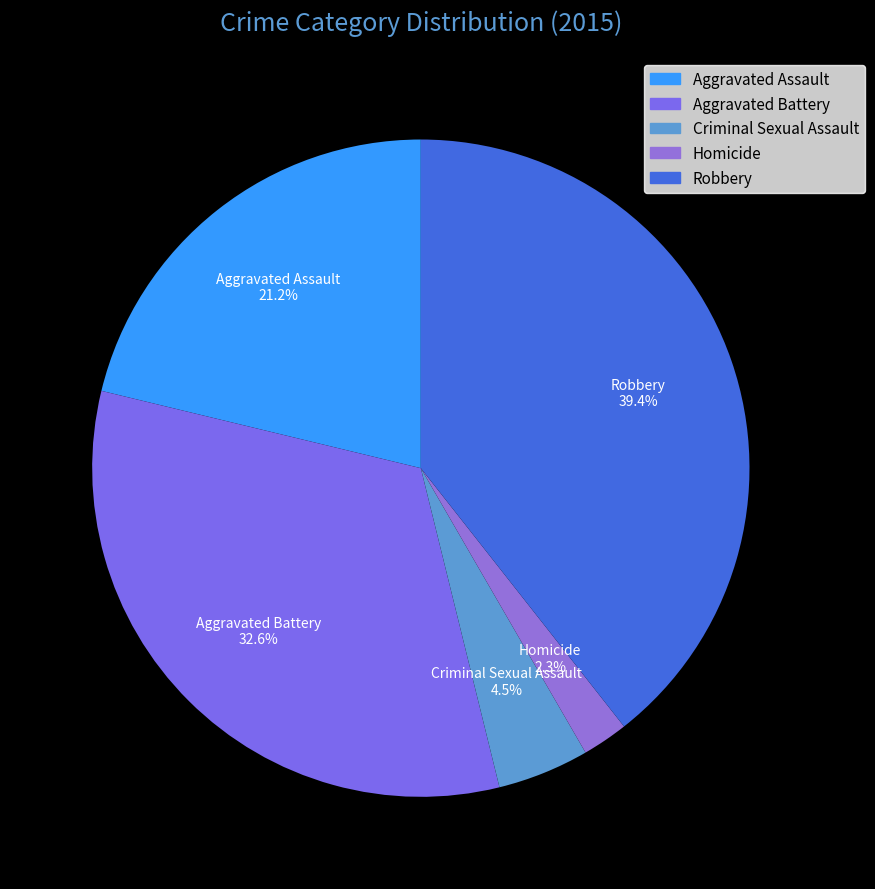

Is Aggravated Battery the majority of the pie?

No